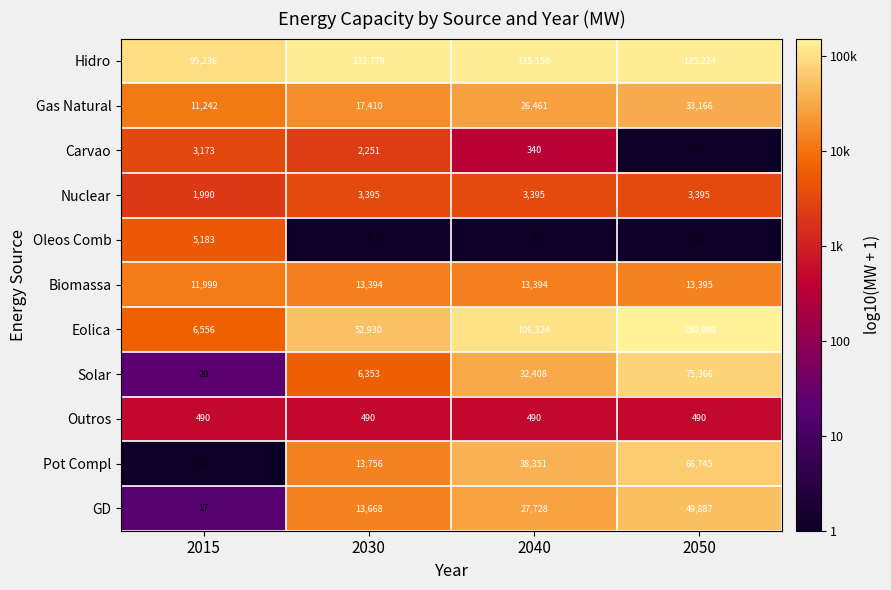

At 2015, list the series in order from largest to smallest.

Hidro, Biomassa, Gas Natural, Eolica, Oleos Comb, Carvao, Nuclear, Outros, Solar, GD, Pot Compl